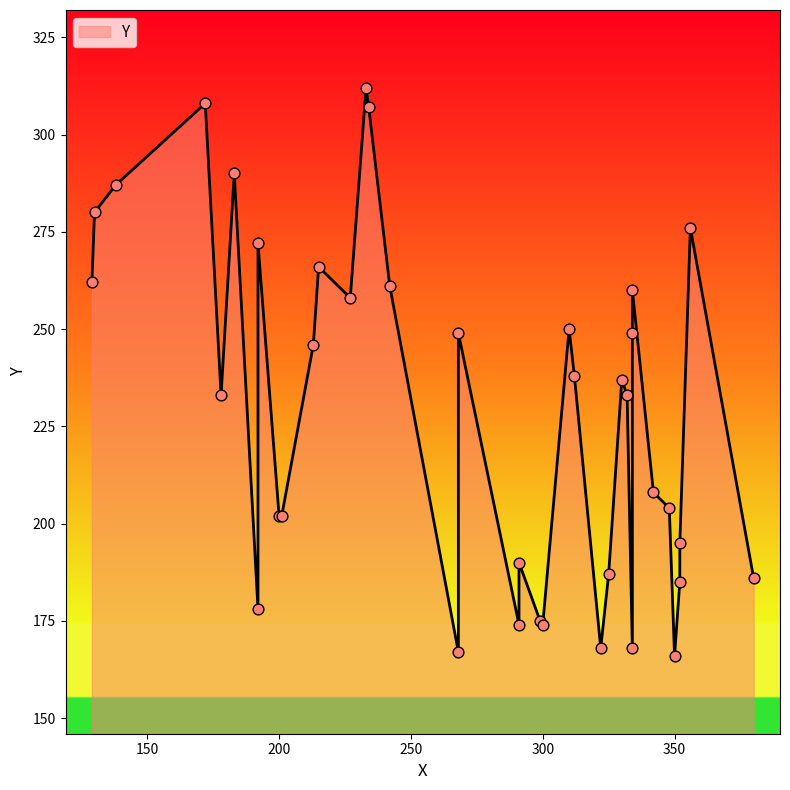

What is the change in value from 380 to 138?

+101